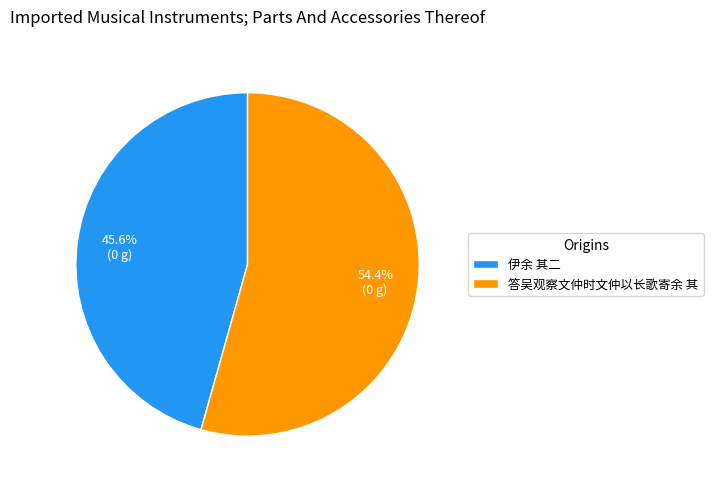

Does 答吴观察文仲时文仲以长歌寄余 其 account for over 50% of the chart?

Yes